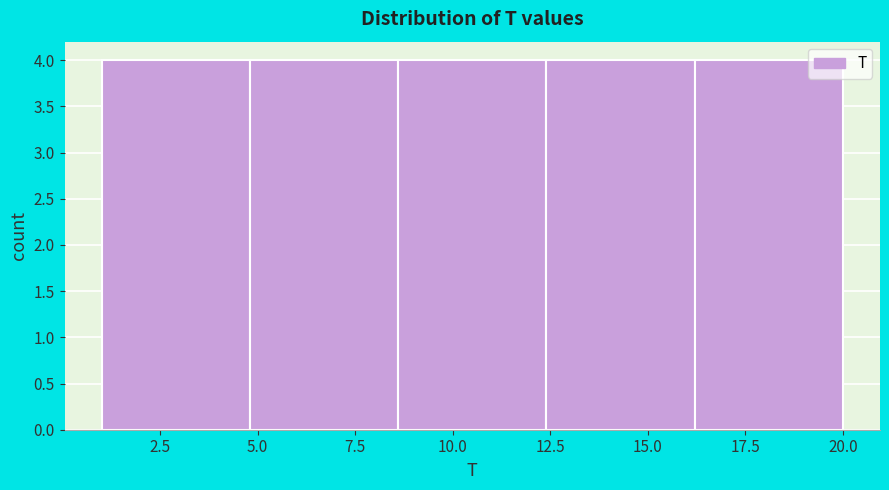

Reading left to right, transcribe this chart: for each bar, give the range it covers on the x-axis and its height. Neither the bar edges nor the heights are printed on the chart, so give them approximately, as read against the axes.

1.0 to 4.8: 4
4.8 to 8.6: 4
8.6 to 12.4: 4
12.4 to 16.2: 4
16.2 to 20.0: 4